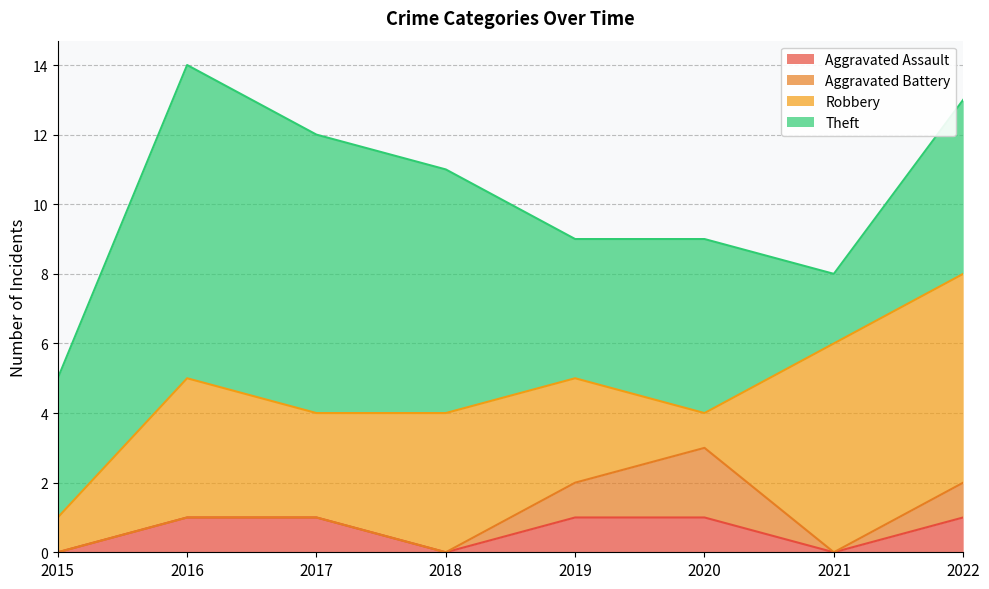

What is the greatest value displayed?

9